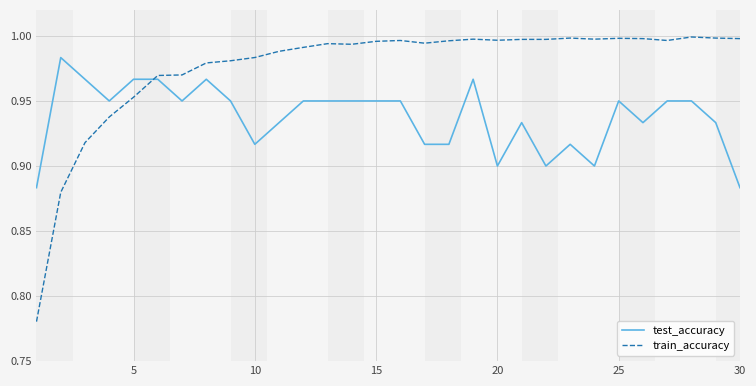

List the series in order of their overall mean, highest first.

train_accuracy, test_accuracy